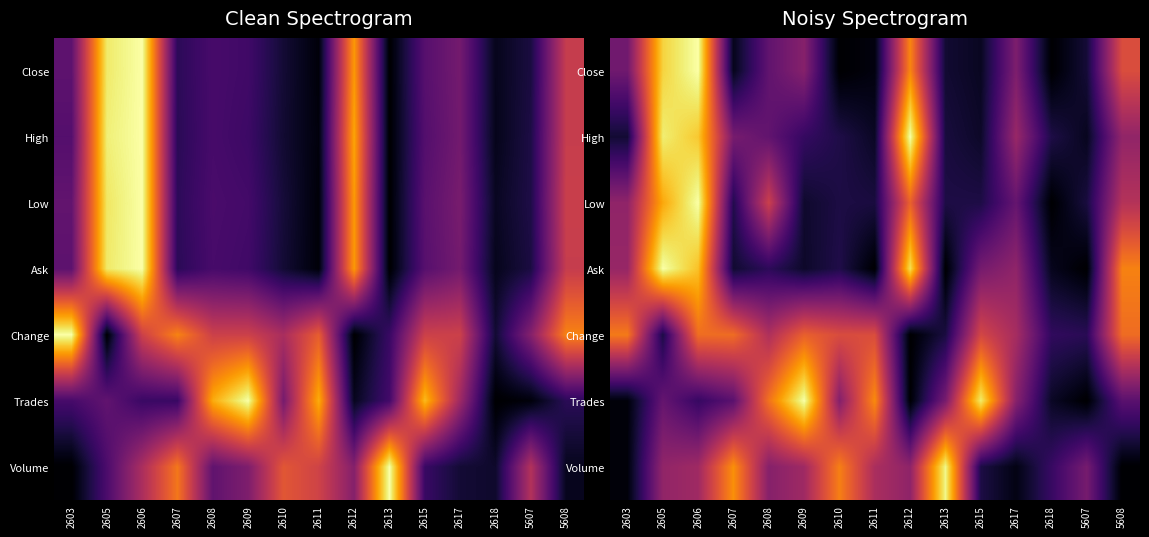

Rank the series at 2605 from highest to lowest value.

Ask, High, Close, Low, Volume, Trades, Change